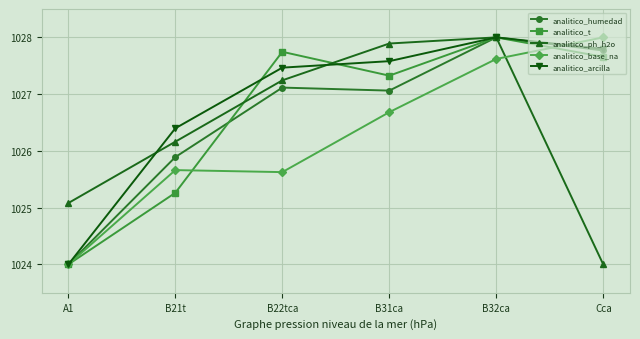

What is the spread (max minus min) of values at B32ca?

0.4